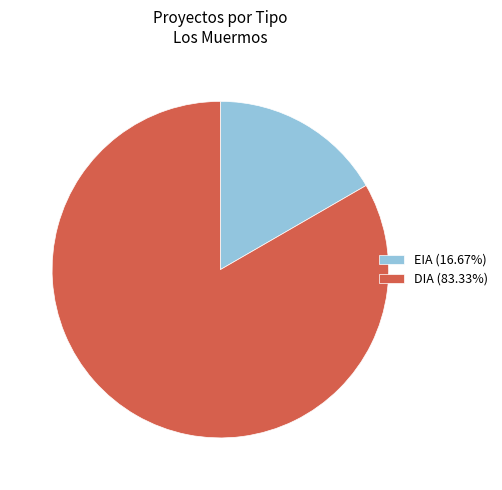

Does any single category account for the majority?

Yes